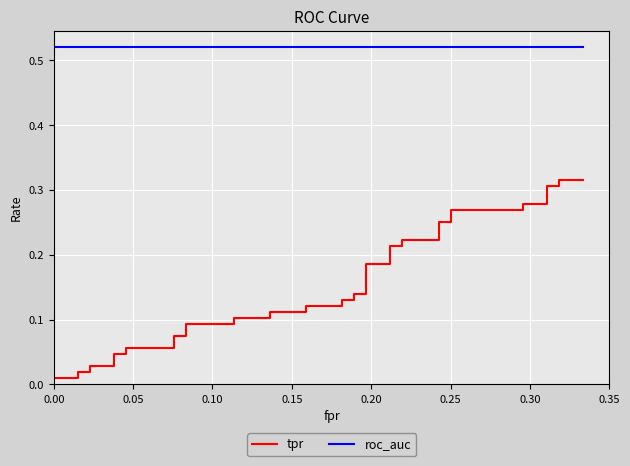

True or false: tpr and roc_auc cross at least once.

False